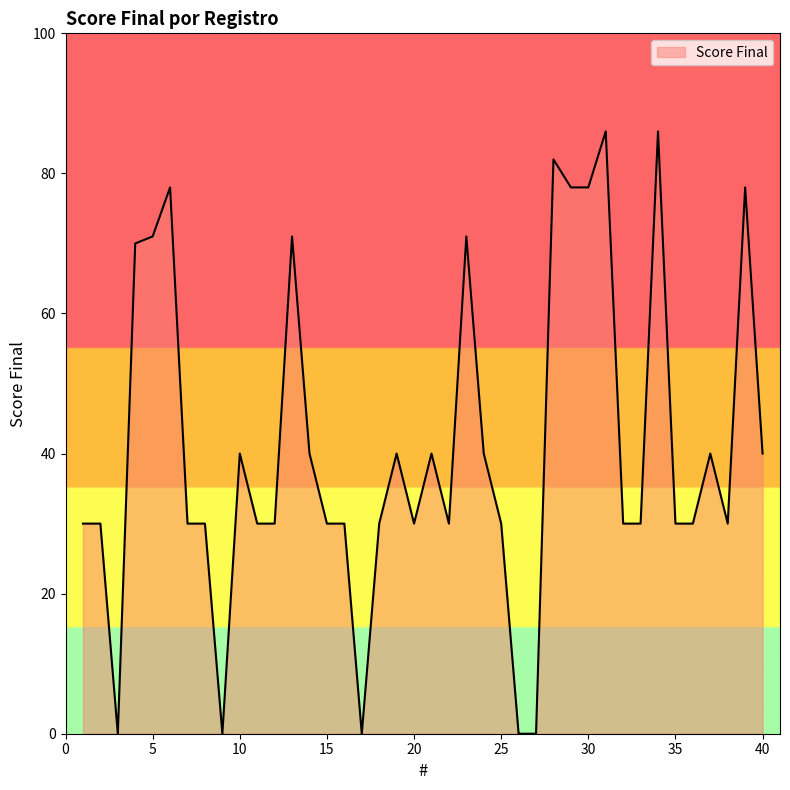

What is the difference between the maximum and minimum values?

86